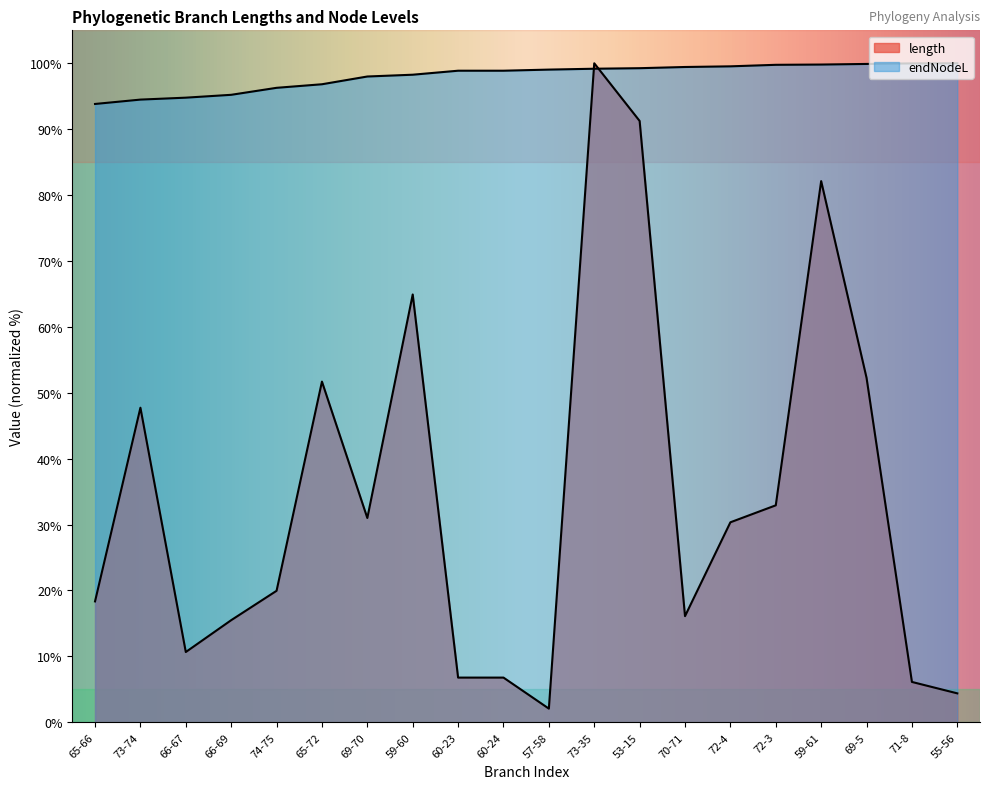

What are all the series names shown in the legend?

length, endNodeL